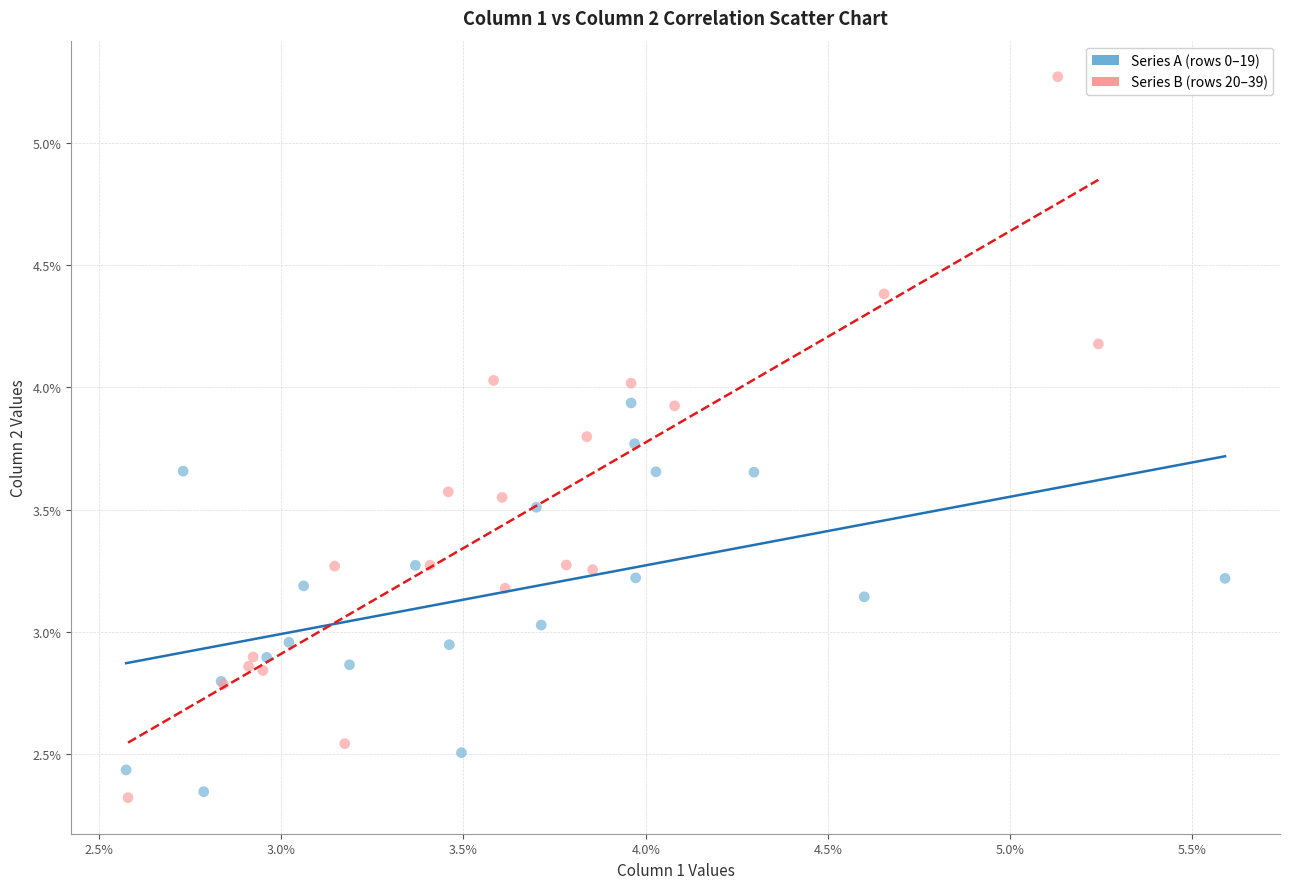

Which series has the largest Y range (max minus min)?

Series B (rows 20–39)